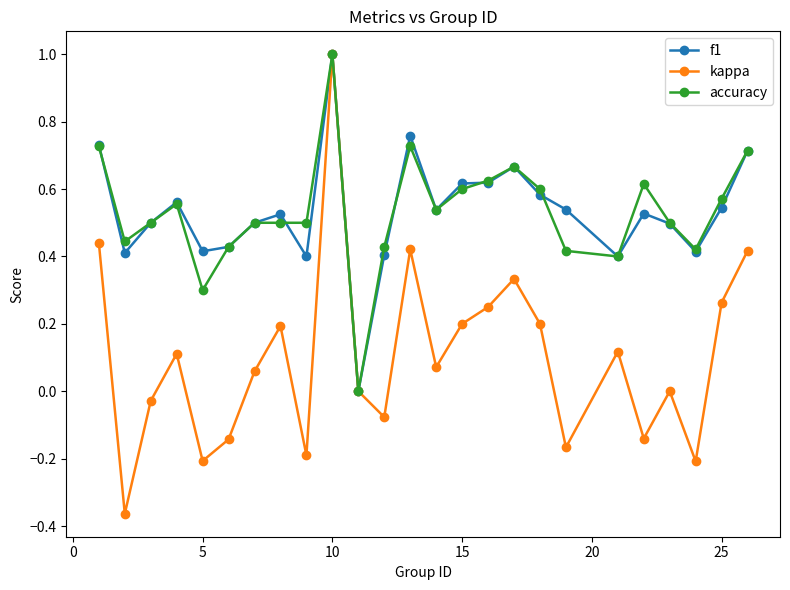

What is the maximum value shown in the chart?

1.0